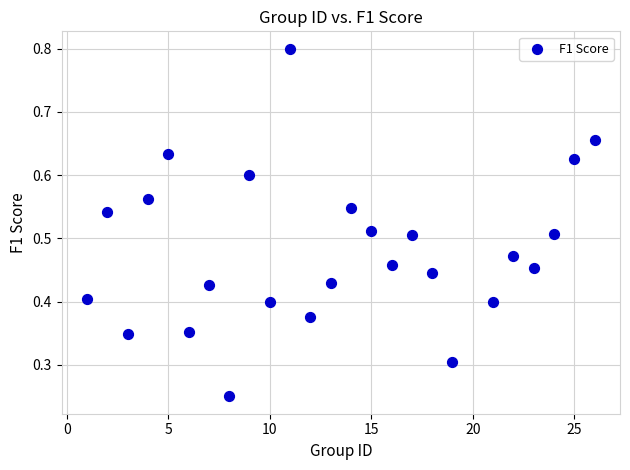

What is the range of X values (max minus min)?

25.0